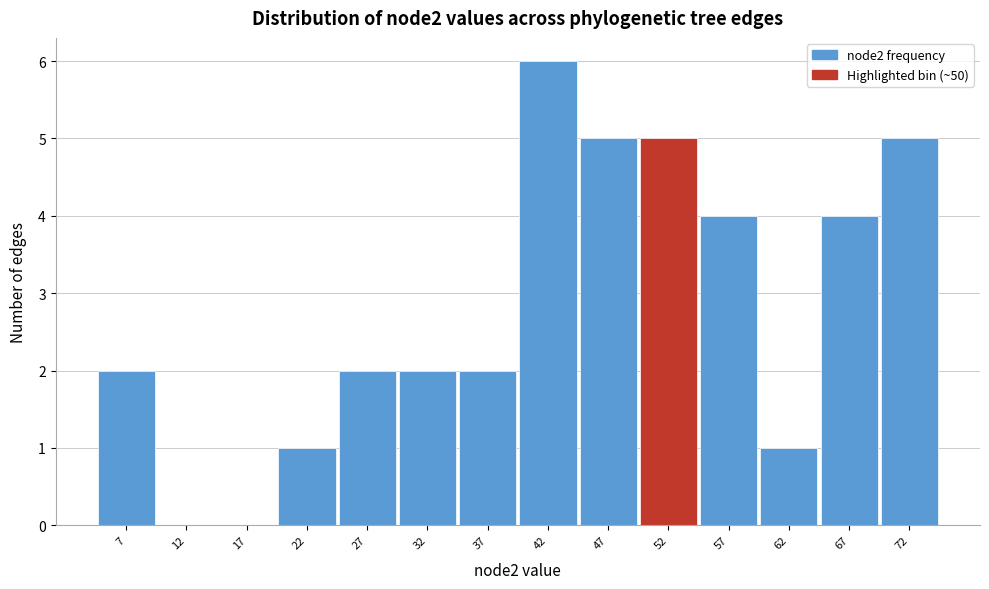

Reading left to right, list every bar in this chart as the range it spans on the x-axis followed by its height. The values are not printed on the chart, so give them approximately, as read against the axis.

4.5 to 9.5: 2
9.5 to 14.5: 0
14.5 to 19.5: 0
19.5 to 24.5: 1
24.5 to 29.5: 2
29.5 to 34.5: 2
34.5 to 39.5: 2
39.5 to 44.5: 6
44.5 to 49.5: 5
49.5 to 54.5: 5
54.5 to 59.5: 4
59.5 to 64.5: 1
64.5 to 69.5: 4
69.5 to 74.5: 5